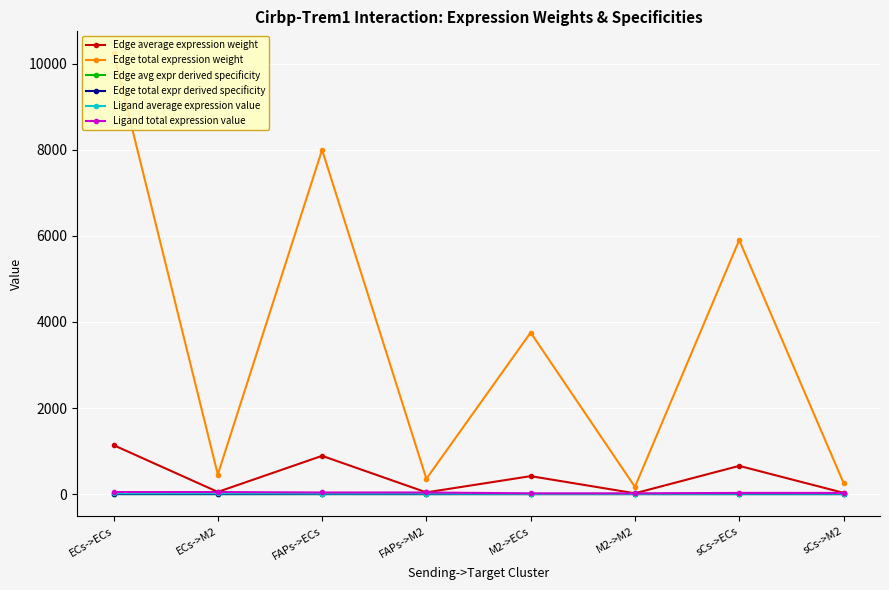

True or false: Ligand total expression value and Edge total expr derived specificity cross at least once.

False